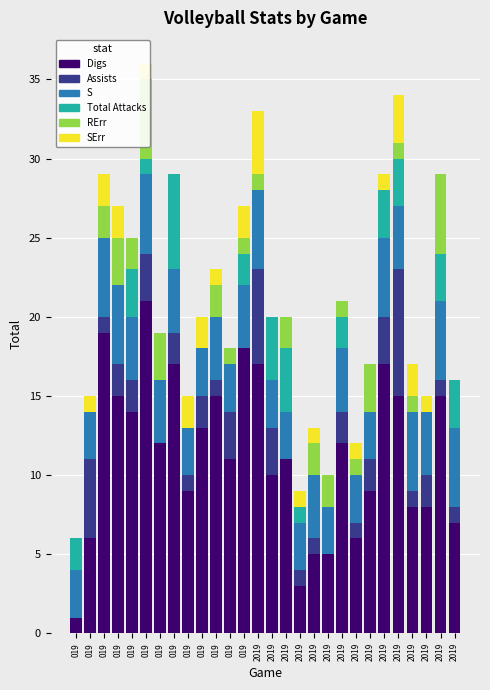

Does the chart contain any negative values?

No